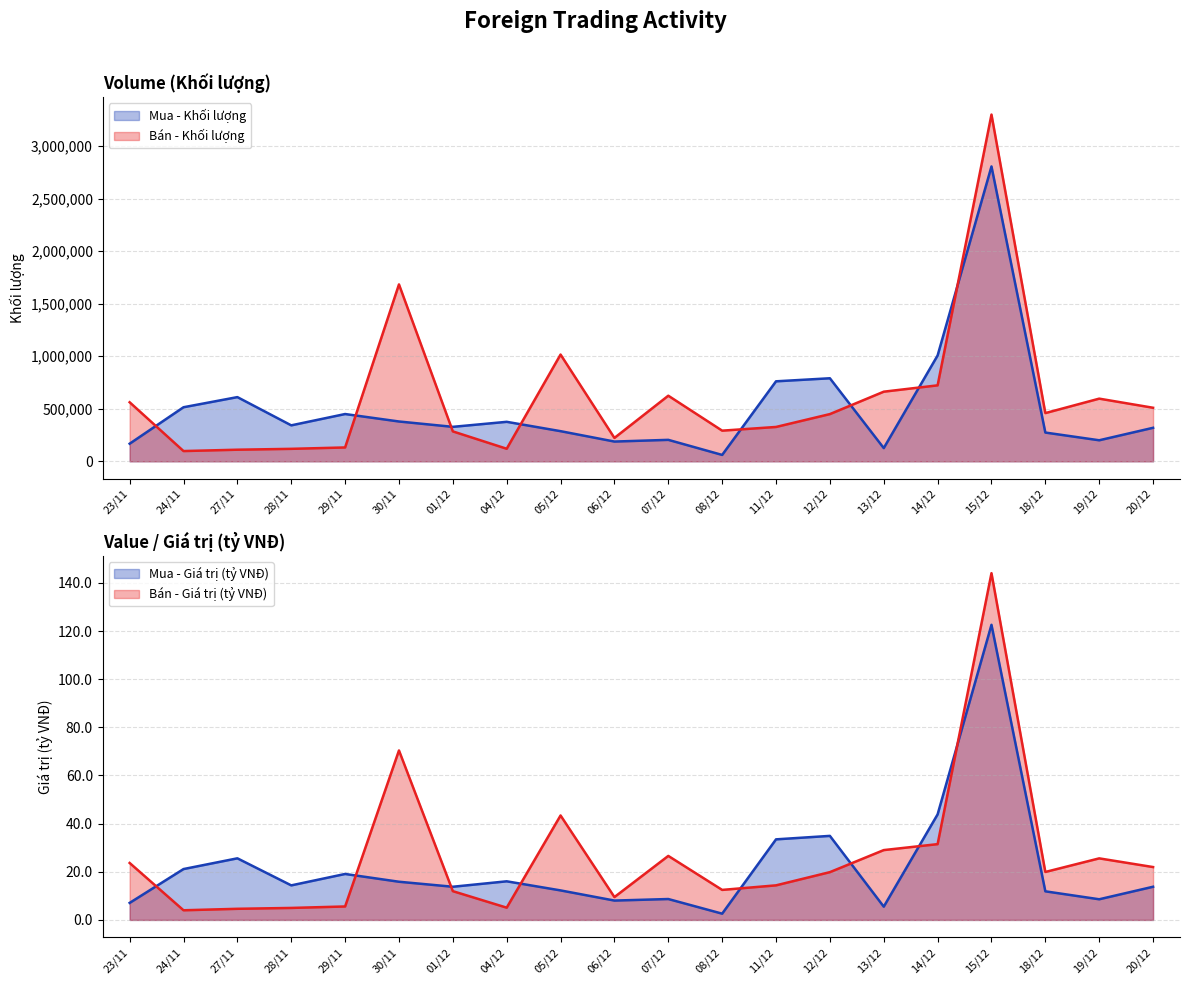

List the labels in order of Mua - Khối lượng value, smallest first.

08/12, 13/12, 23/11, 06/12, 19/12, 07/12, 18/12, 05/12, 20/12, 01/12, 28/11, 04/12, 30/11, 29/11, 24/11, 27/11, 11/12, 12/12, 14/12, 15/12